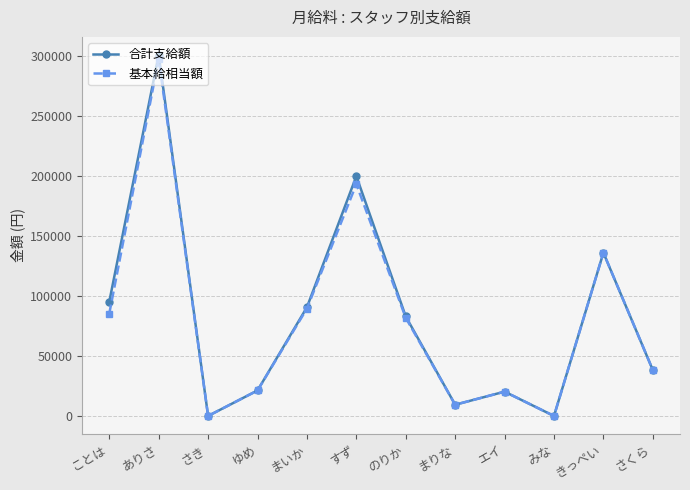

What are all the series names shown in the legend?

合計支給額, 基本給相当額